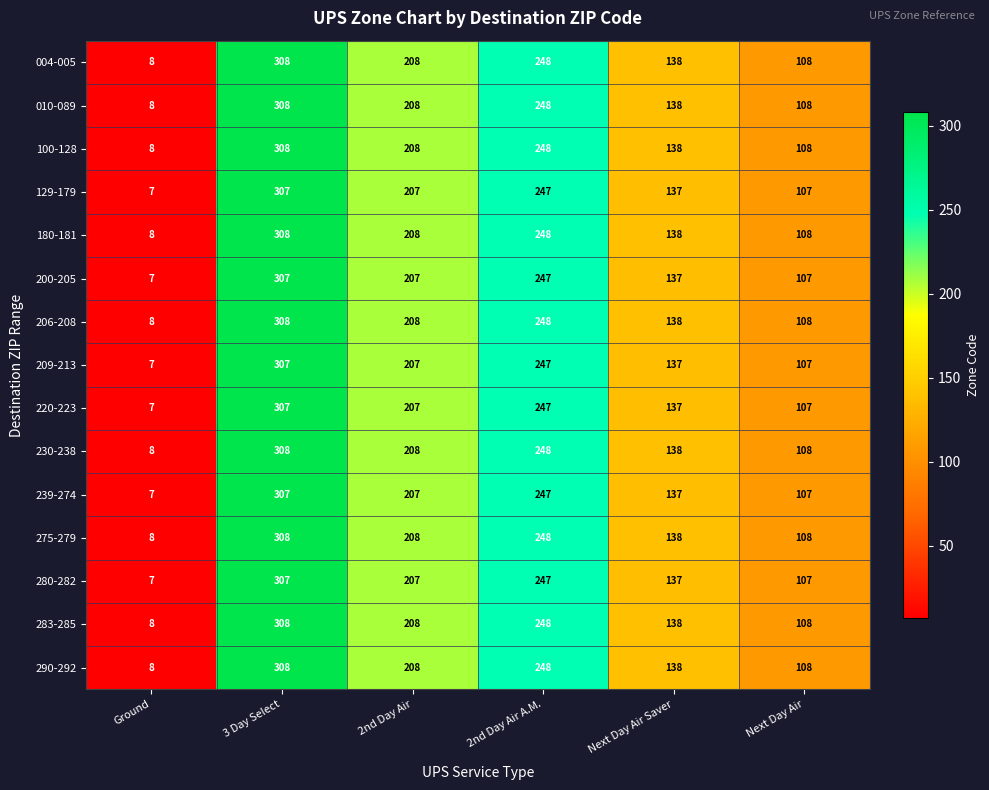

The value of 100-128 at Next Day Air is 108. True or false?

True